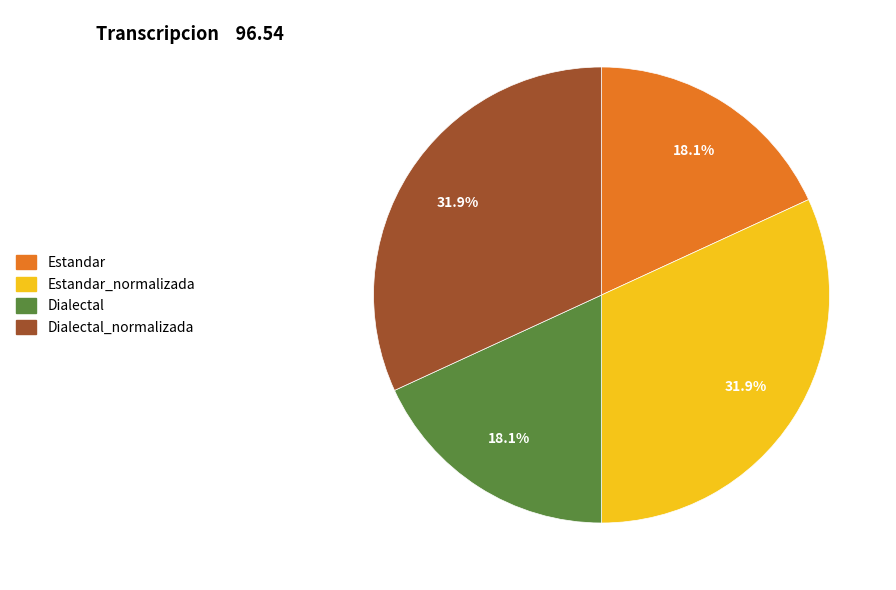

How many slices are in this pie chart?

4